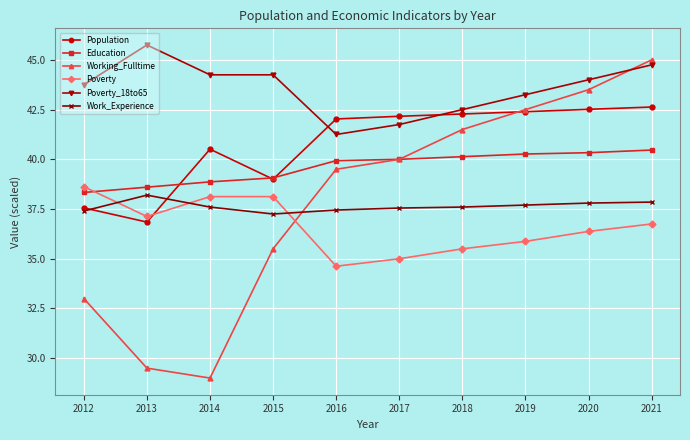

Between which two adjacent categories do Education and Poverty first intersect?

2012 and 2013